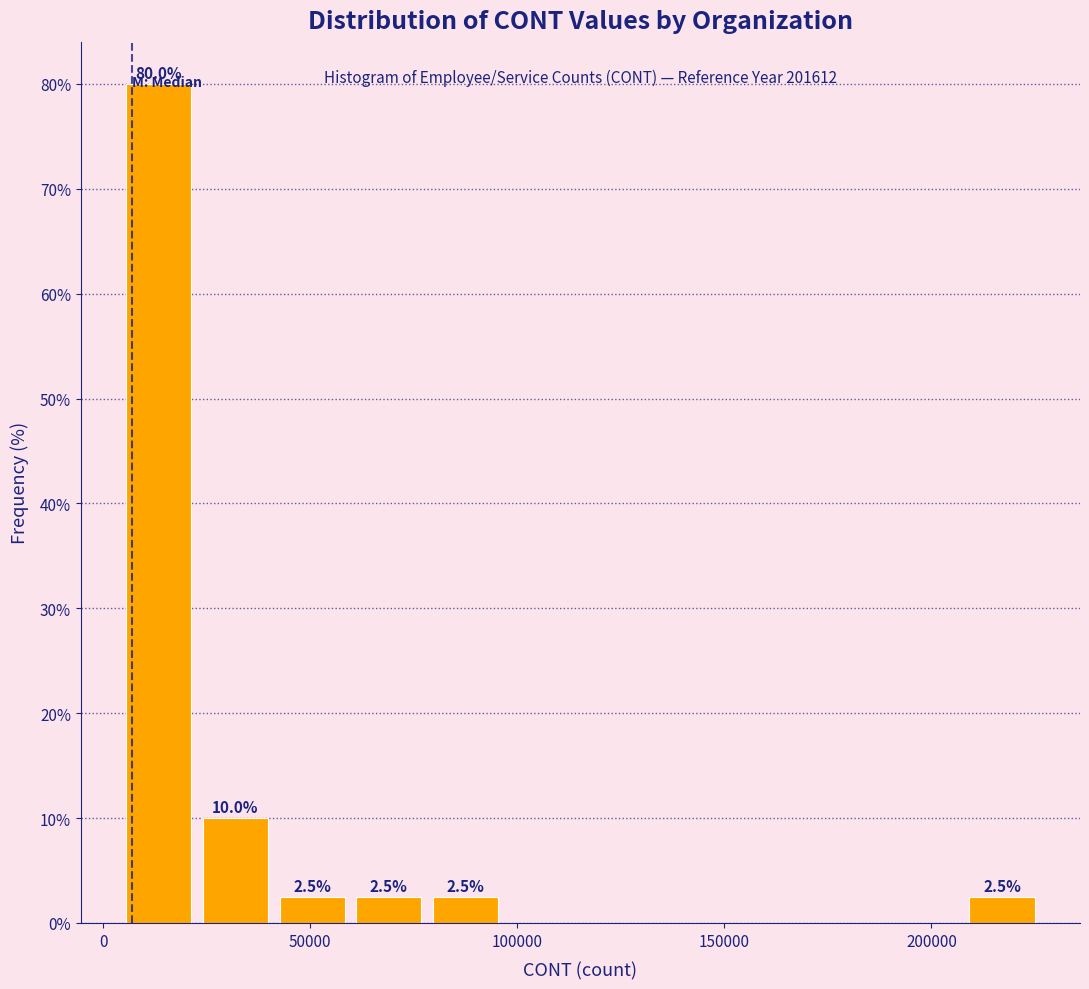

Read against the x-axis, roughly where is the centre of the tallest bar?

15000